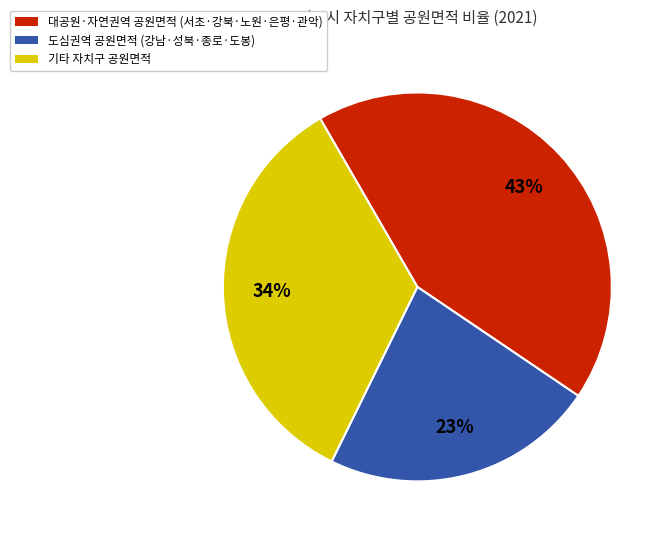

To the nearest percent, what is the average slice percentage?

33%